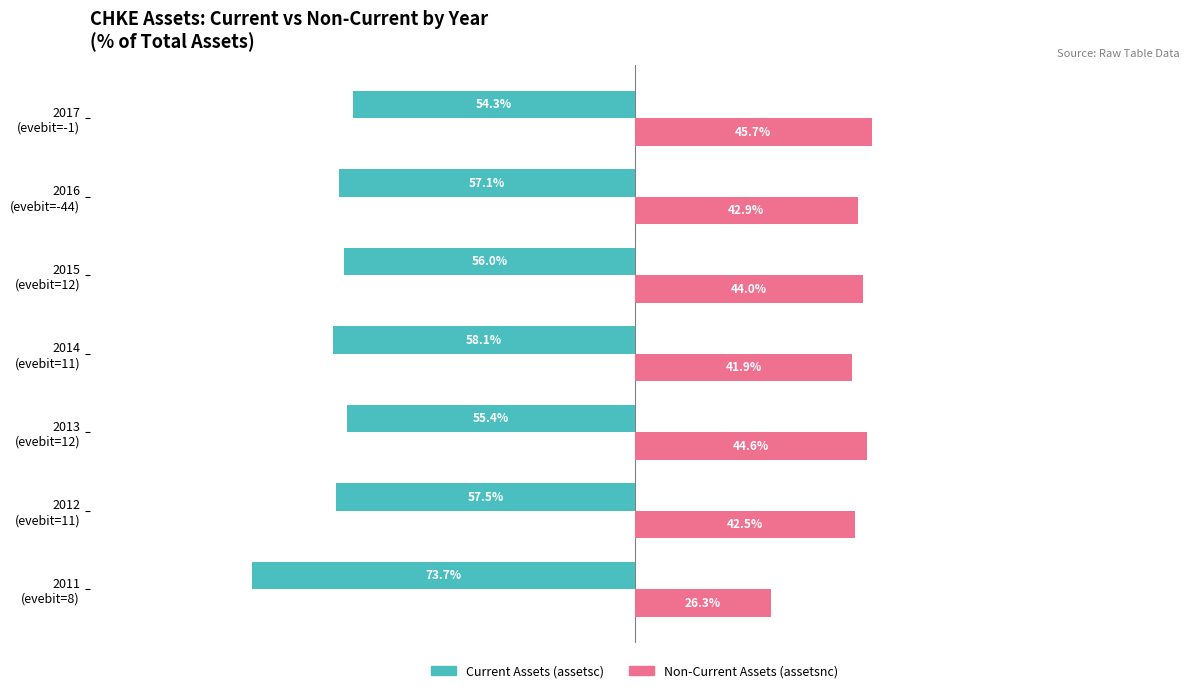

What are all the series names shown in the legend?

Current Assets (assetsc), Non-Current Assets (assetsnc)